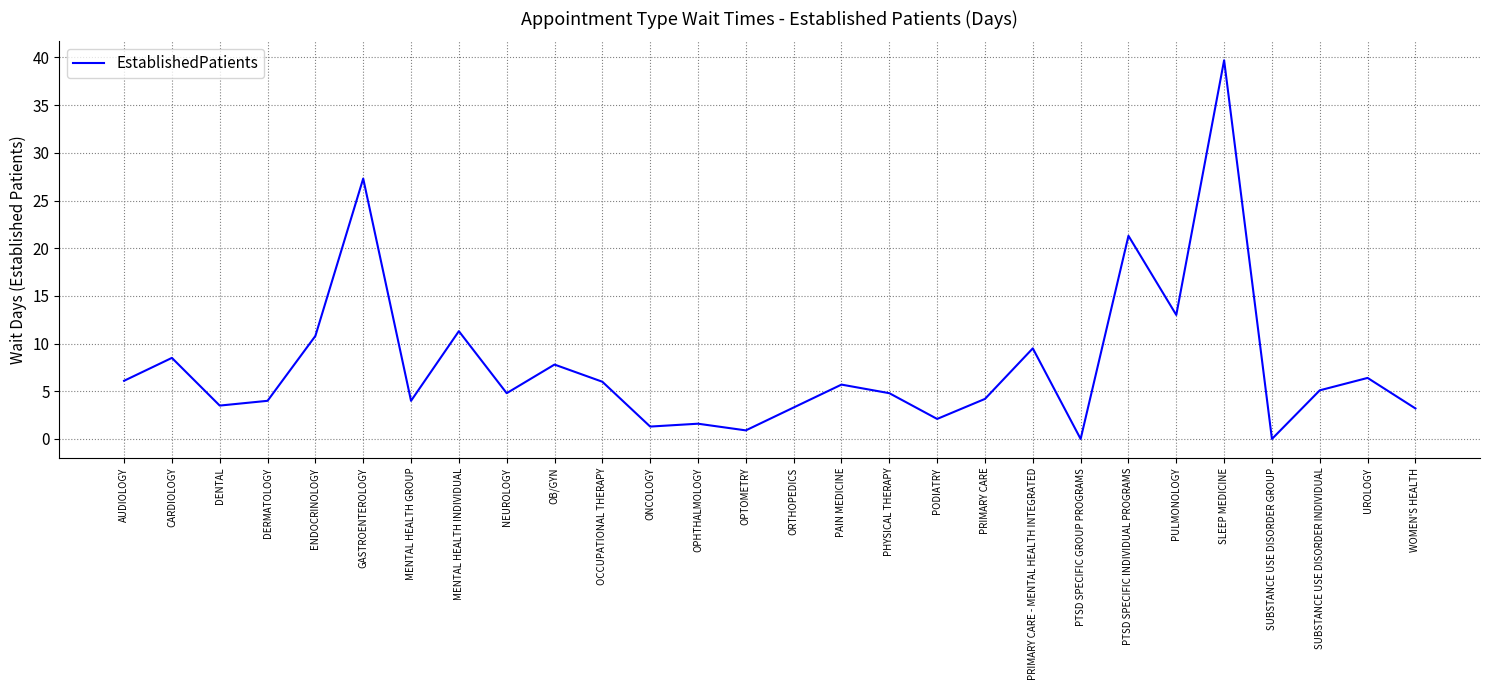

At which label does the data first exceed 5?

AUDIOLOGY